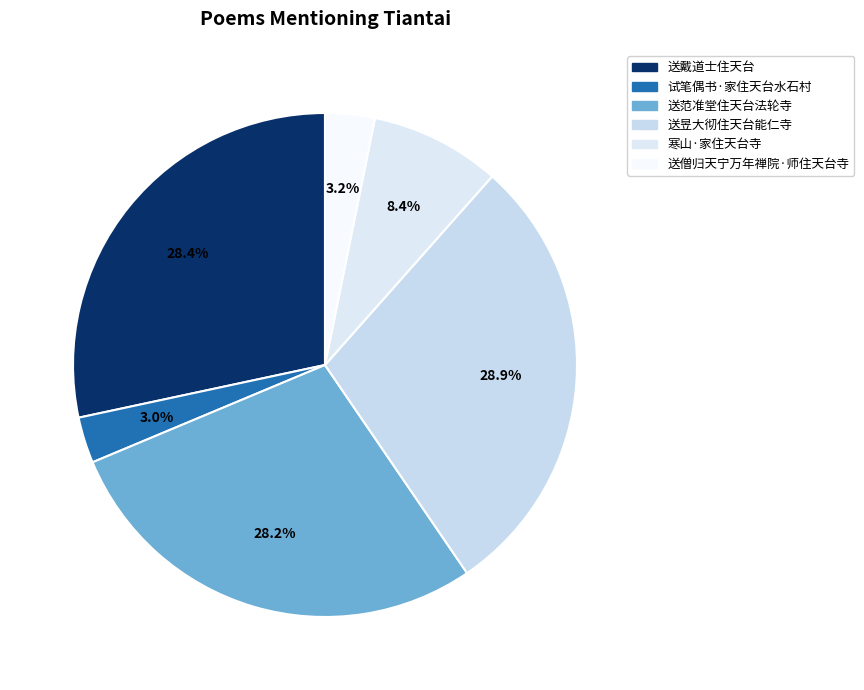

What is the ratio of the value at 送范准堂住天台法轮寺 to the value at 送僧归天宁万年禅院·师住天台寺?

8.9